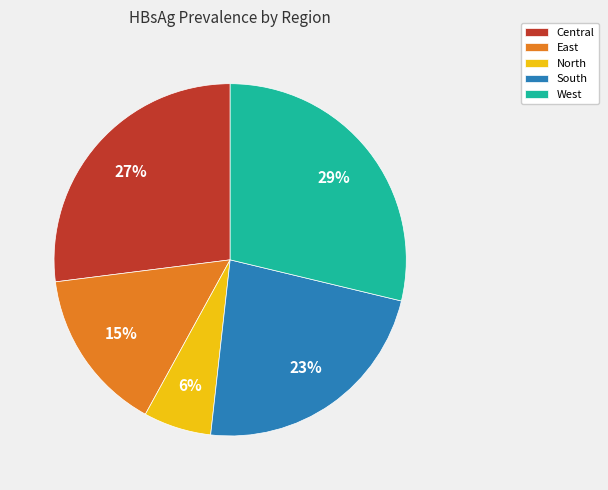

What percentage is the Central slice, to the nearest percent?

27%